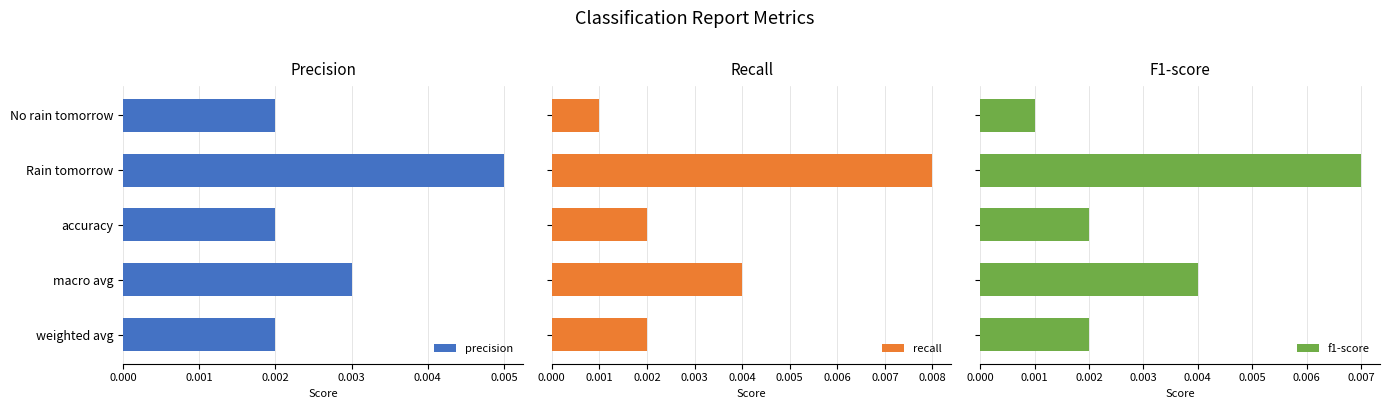

What are all the series names shown in the legend?

precision, recall, f1-score